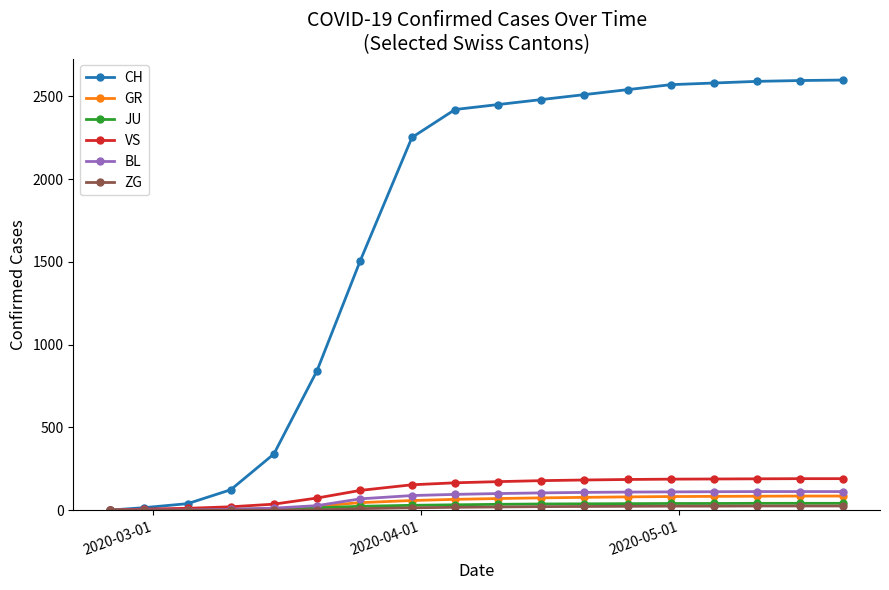

Which series has the largest range (max minus min)?

CH